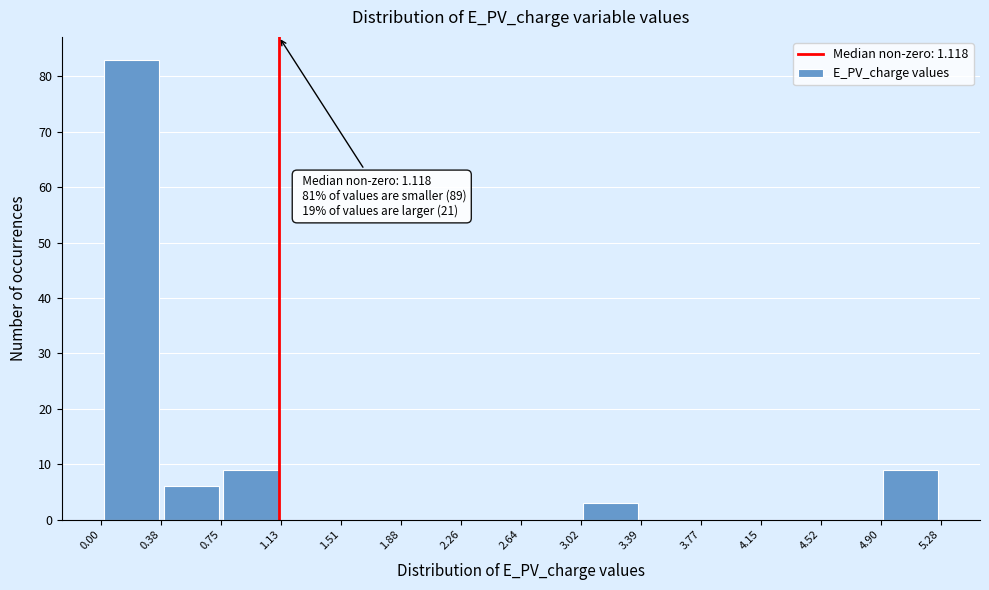

Over which range of the x-axis is the bar tallest?

0.00 to 0.38